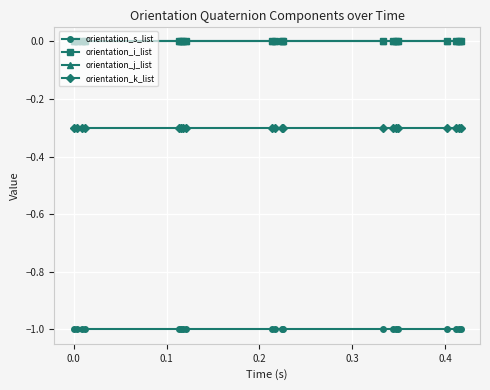

How many lines are shown in the chart?

4